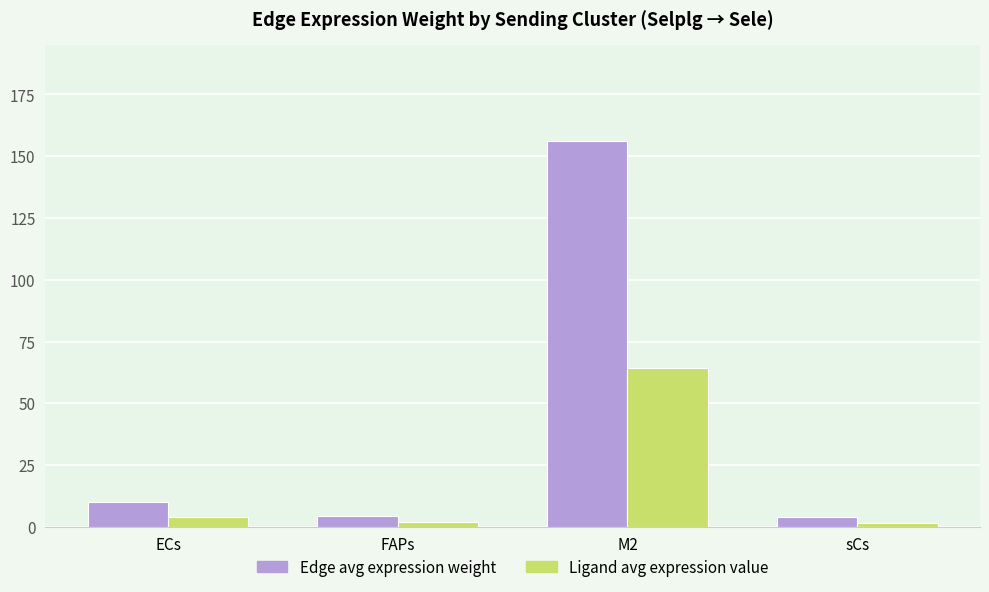

The value of Edge avg expression weight at M2 is 156.1. True or false?

True